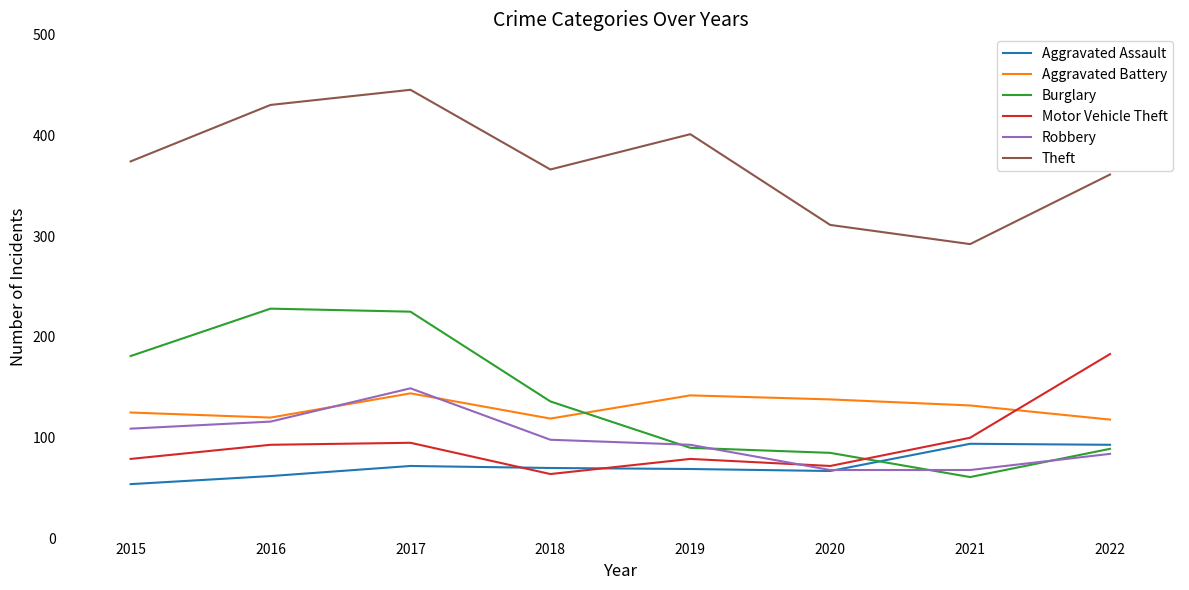

Which series has the largest range (max minus min)?

Burglary